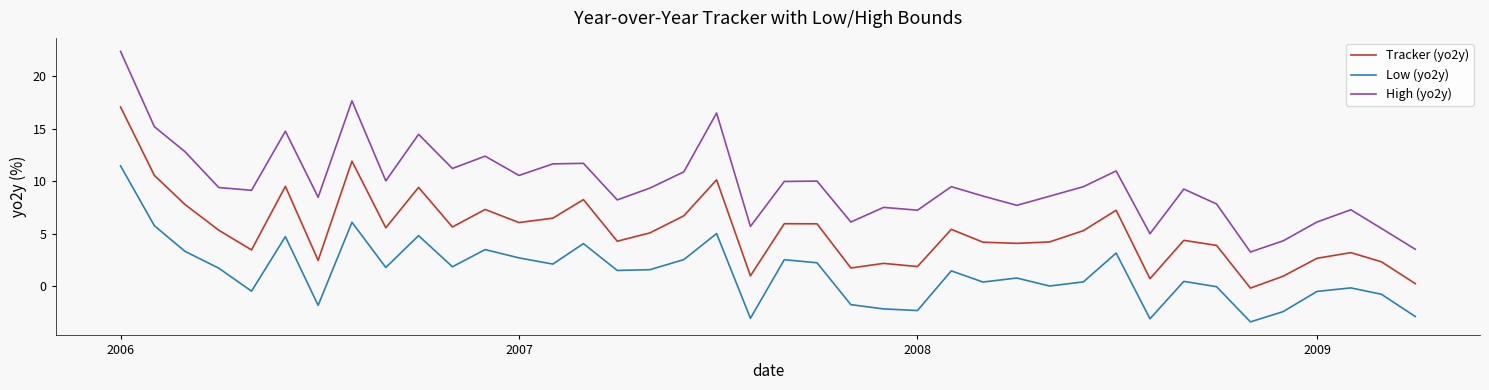

What is the difference between the maximum and minimum values in the High (yo2y) series?

19.1